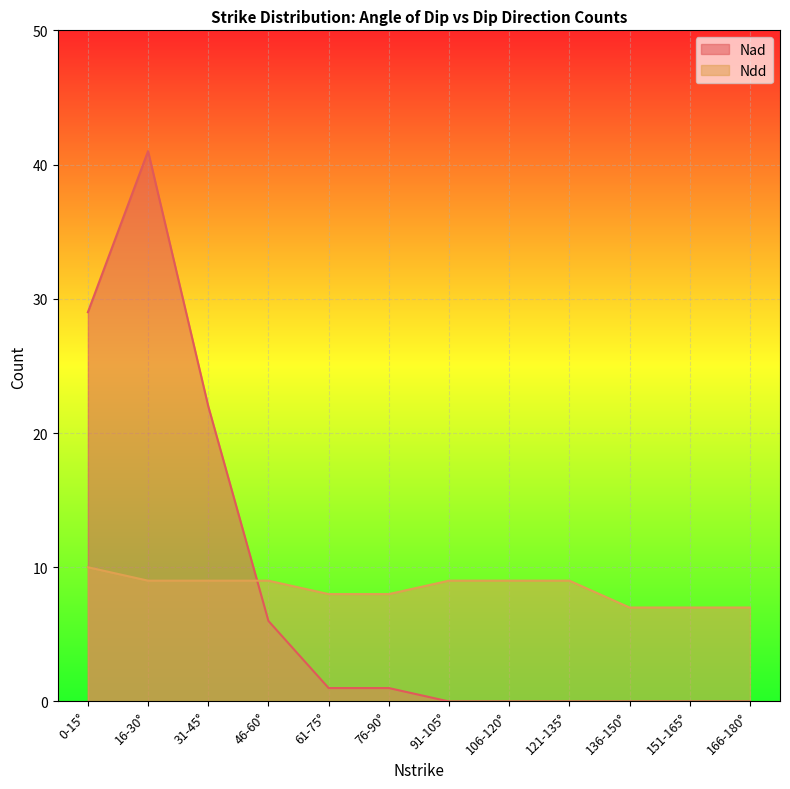

What is the sum of the Nad values at 46-60° and 61-75°?

7